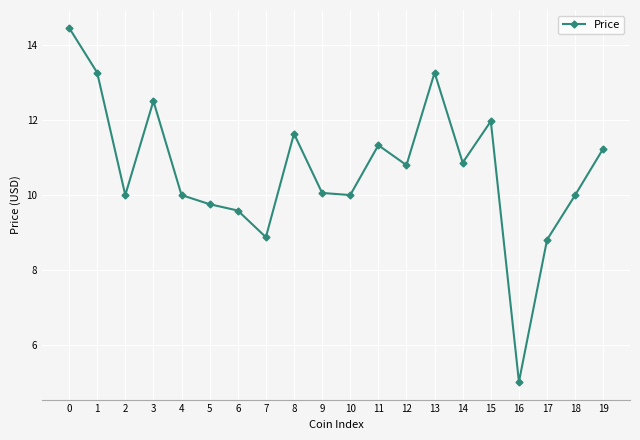

Does the chart display data point markers on the line(s)?

Yes